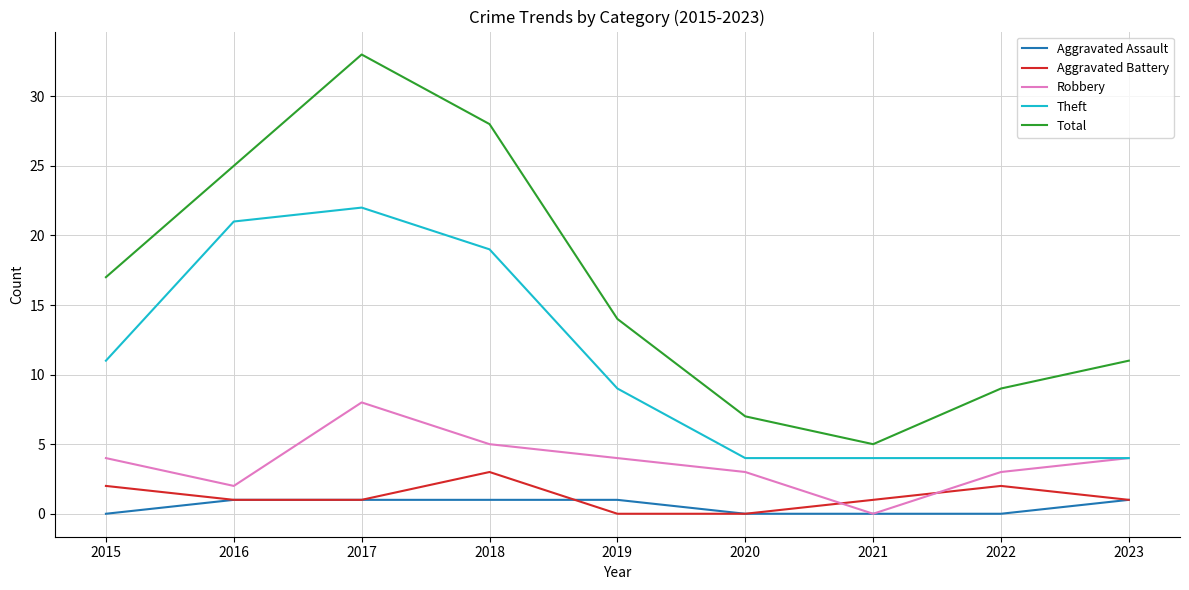

Reading right to left, transcribe all the data shown in this chart.

Aggravated Assault: 2023=1	2022=0	2021=0	2020=0	2019=1	2018=1	2017=1	2016=1	2015=0
Aggravated Battery: 2023=1	2022=2	2021=1	2020=0	2019=0	2018=3	2017=1	2016=1	2015=2
Robbery: 2023=4	2022=3	2021=0	2020=3	2019=4	2018=5	2017=8	2016=2	2015=4
Theft: 2023=4	2022=4	2021=4	2020=4	2019=9	2018=19	2017=22	2016=21	2015=11
Total: 2023=11	2022=9	2021=5	2020=7	2019=14	2018=28	2017=33	2016=25	2015=17